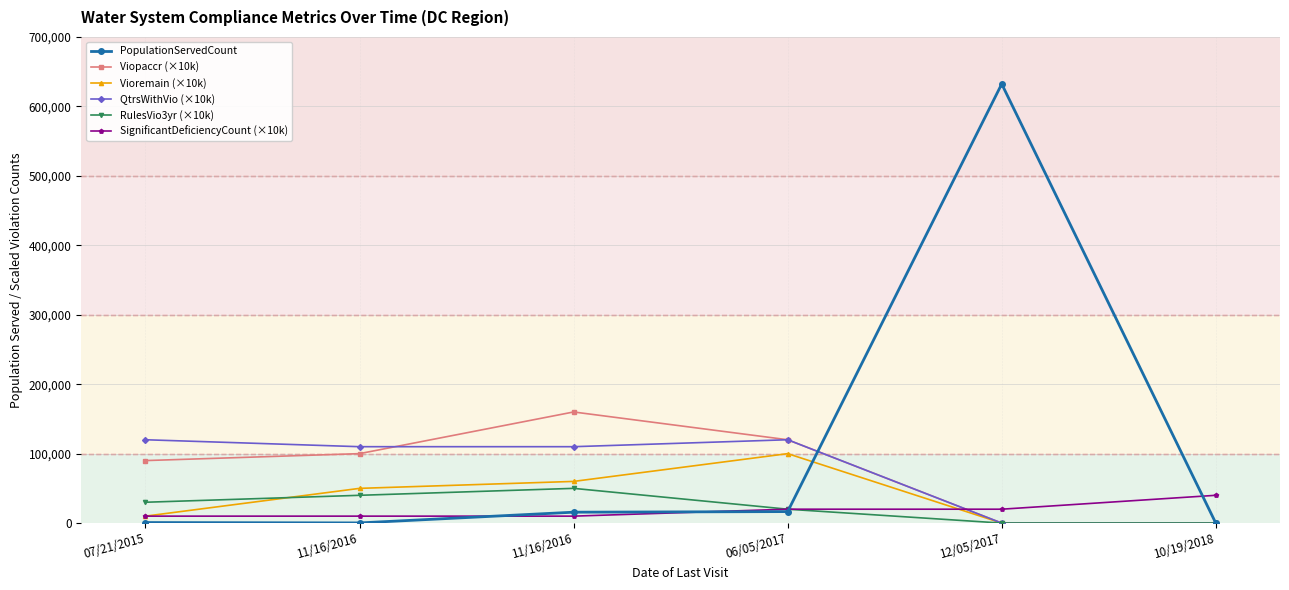

What are all the series names shown in the legend?

PopulationServedCount, Viopaccr (×10k), Vioremain (×10k), QtrsWithVio (×10k), RulesVio3yr (×10k), SignificantDeficiencyCount (×10k)